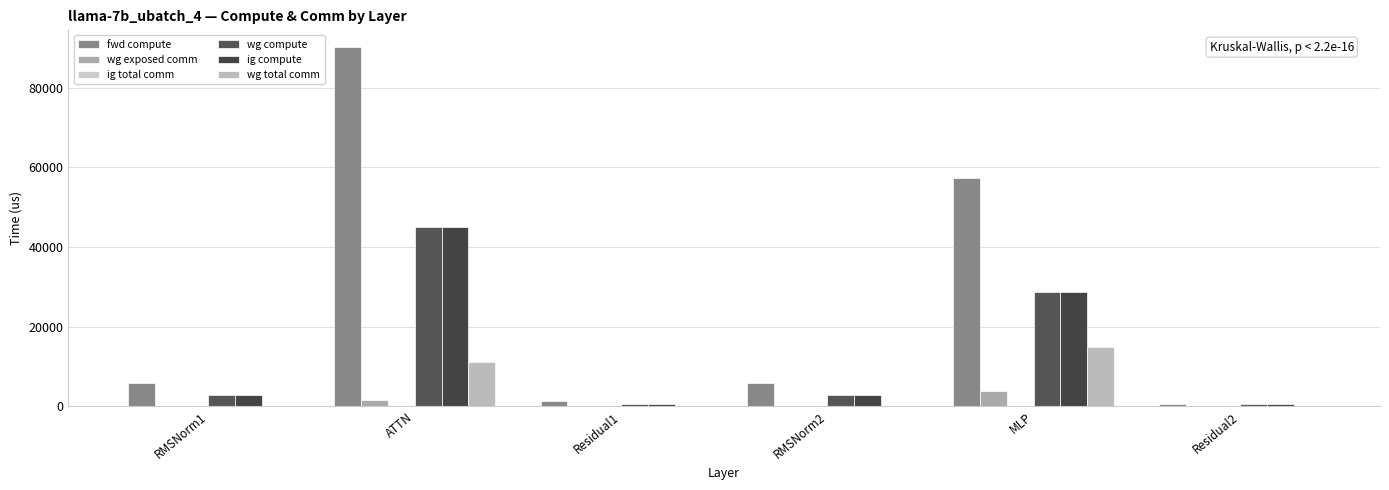

How many distinct data groups are displayed?

5